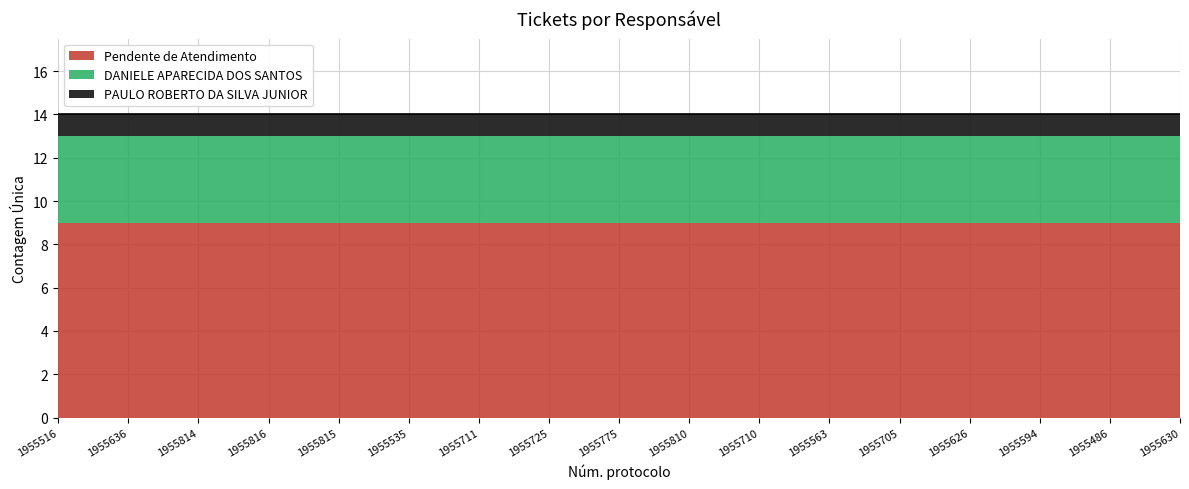

Which series has the largest total across all categories?

Pendente de Atendimento